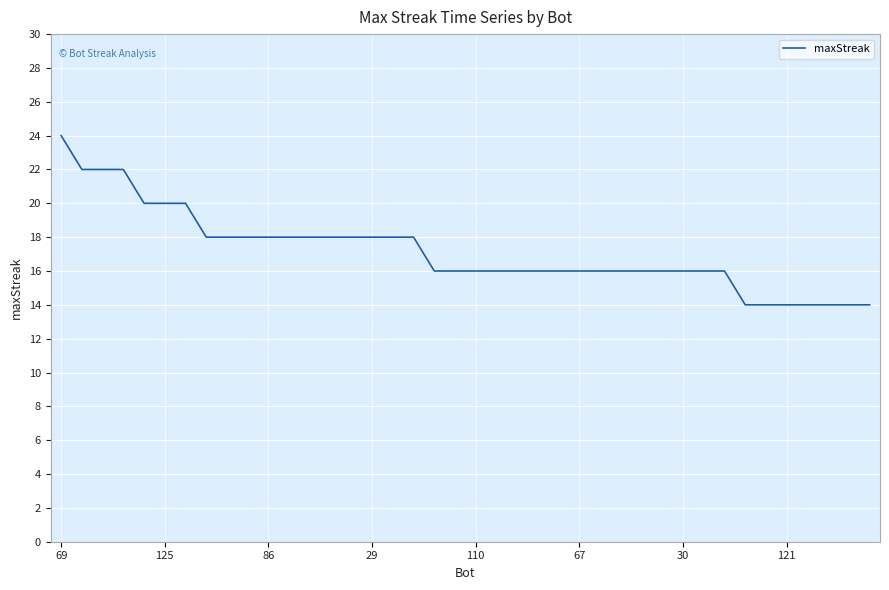

What is the greatest value displayed?

24